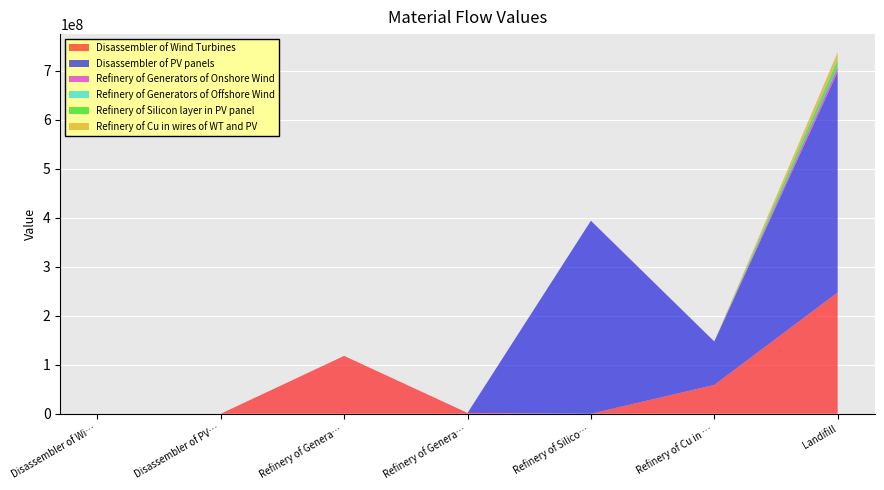

Reading left to right, extract all data points from this chart.

Disassembler of Wind Turbines: Disassembler of Wind Turbines=0.0	Disassembler of PV panels=0.0	Refinery of Generators of Onshore Wind=118136972.0	Refinery of Generators of Offshore Wind=1665437.8	Refinery of Silicon layer in PV panel=0.0	Refinery of Cu in wires of WT and PV=58832981.3	Landifill=247608079.2
Disassembler of PV panels: Disassembler of Wind Turbines=0.0	Disassembler of PV panels=0.0	Refinery of Generators of Onshore Wind=0.0	Refinery of Generators of Offshore Wind=0.0	Refinery of Silicon layer in PV panel=394047540.8	Refinery of Cu in wires of WT and PV=88711698.3	Landifill=450442326.2
Refinery of Generators of Onshore Wind: Disassembler of Wind Turbines=0.0	Disassembler of PV panels=0.0	Refinery of Generators of Onshore Wind=0.0	Refinery of Generators of Offshore Wind=0.0	Refinery of Silicon layer in PV panel=0.0	Refinery of Cu in wires of WT and PV=0.0	Landifill=9450957.8
Refinery of Generators of Offshore Wind: Disassembler of Wind Turbines=0.0	Disassembler of PV panels=0.0	Refinery of Generators of Onshore Wind=0.0	Refinery of Generators of Offshore Wind=0.0	Refinery of Silicon layer in PV panel=0.0	Refinery of Cu in wires of WT and PV=0.0	Landifill=133235.0
Refinery of Silicon layer in PV panel: Disassembler of Wind Turbines=0.0	Disassembler of PV panels=0.0	Refinery of Generators of Onshore Wind=0.0	Refinery of Generators of Offshore Wind=0.0	Refinery of Silicon layer in PV panel=0.0	Refinery of Cu in wires of WT and PV=0.0	Landifill=15761901.6
Refinery of Cu in wires of WT and PV: Disassembler of Wind Turbines=0.0	Disassembler of PV panels=0.0	Refinery of Generators of Onshore Wind=0.0	Refinery of Generators of Offshore Wind=0.0	Refinery of Silicon layer in PV panel=0.0	Refinery of Cu in wires of WT and PV=0.0	Landifill=14754468.0